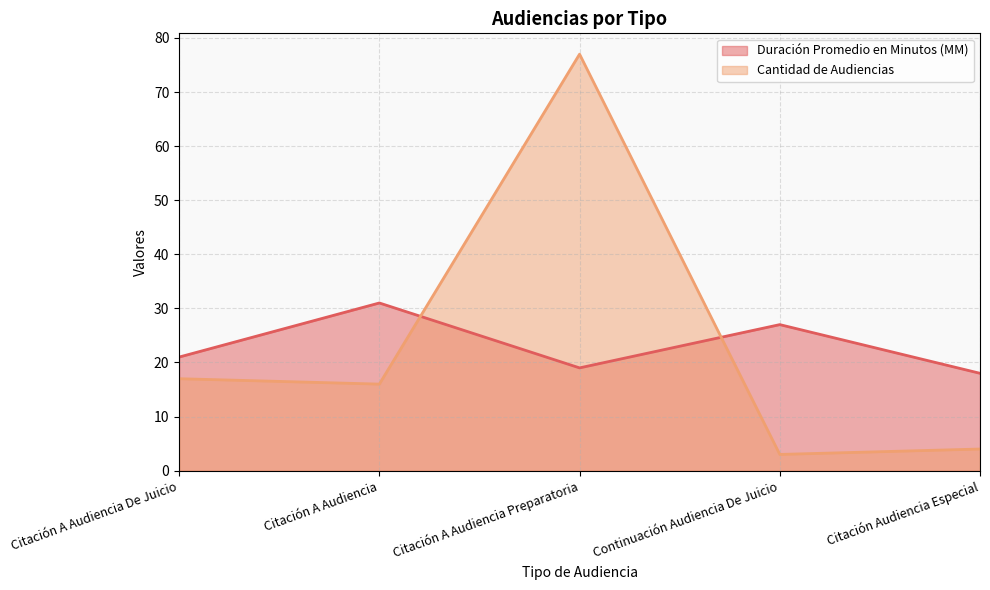

How many interior local peaks does the Duración Promedio en Minutos (MM) series have?

2